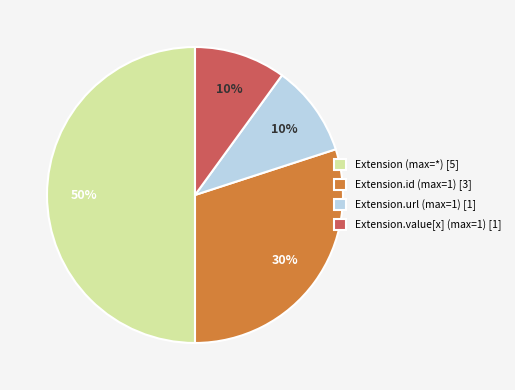

Count the number of slices in the pie.

4